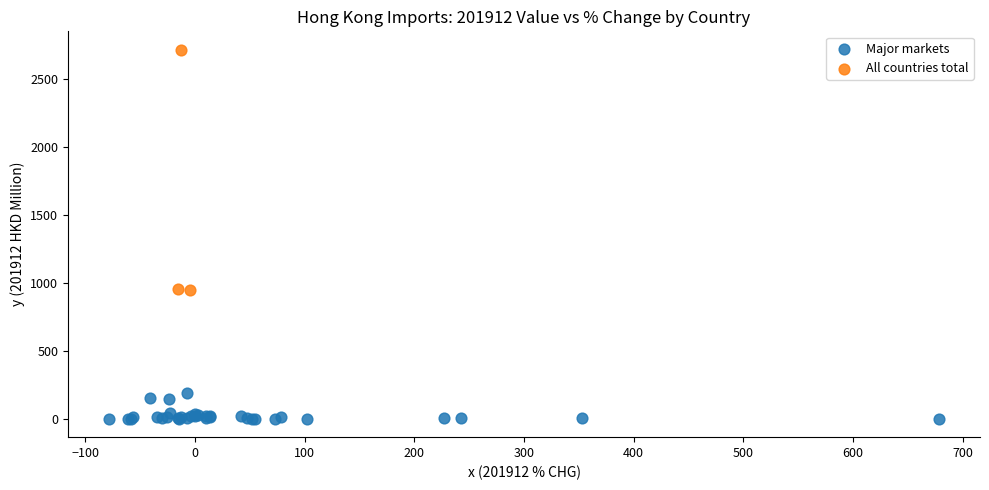

Which series reaches the maximum Y coordinate?

All countries total